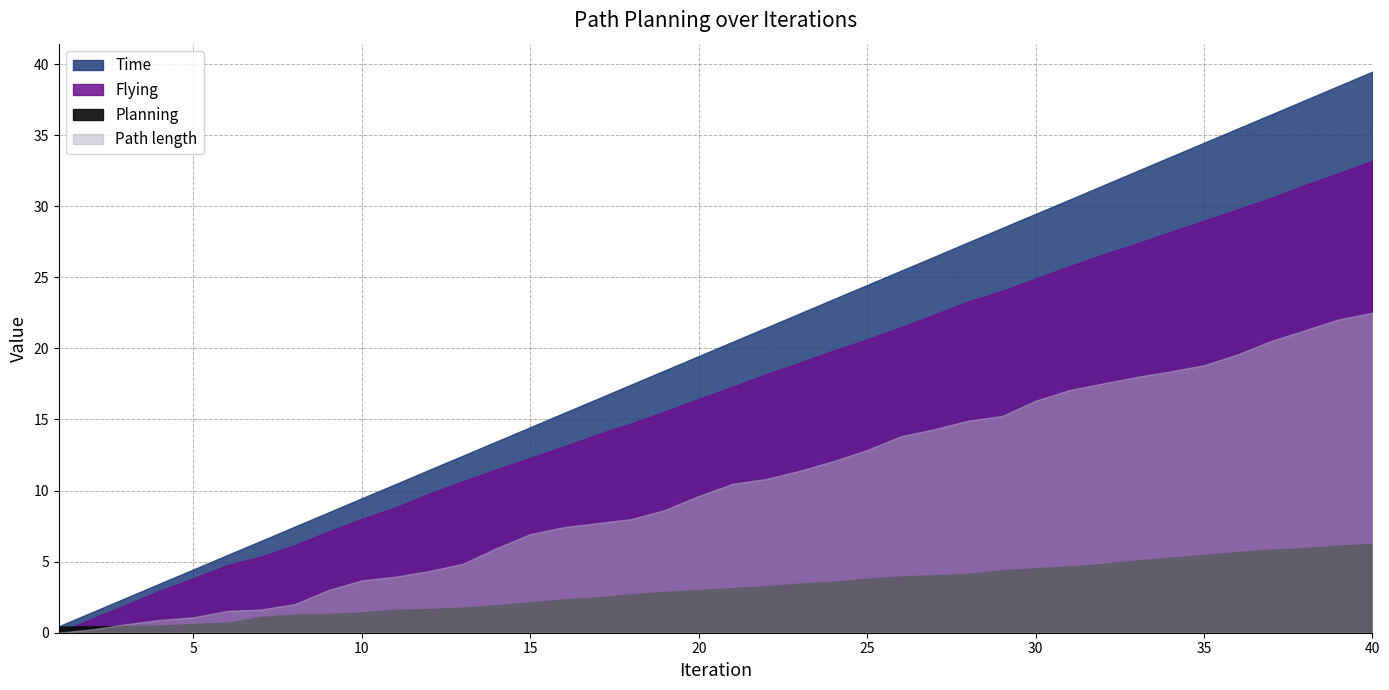

What is the average value of the Flying series?

16.8